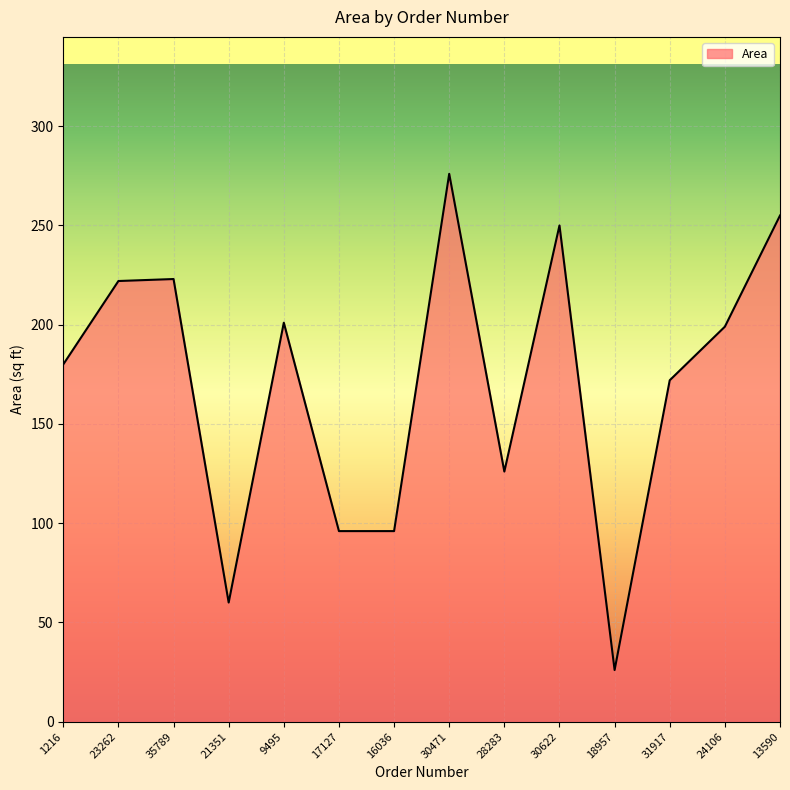

What is the ratio of the value at 28283 to the value at 1216?

0.7